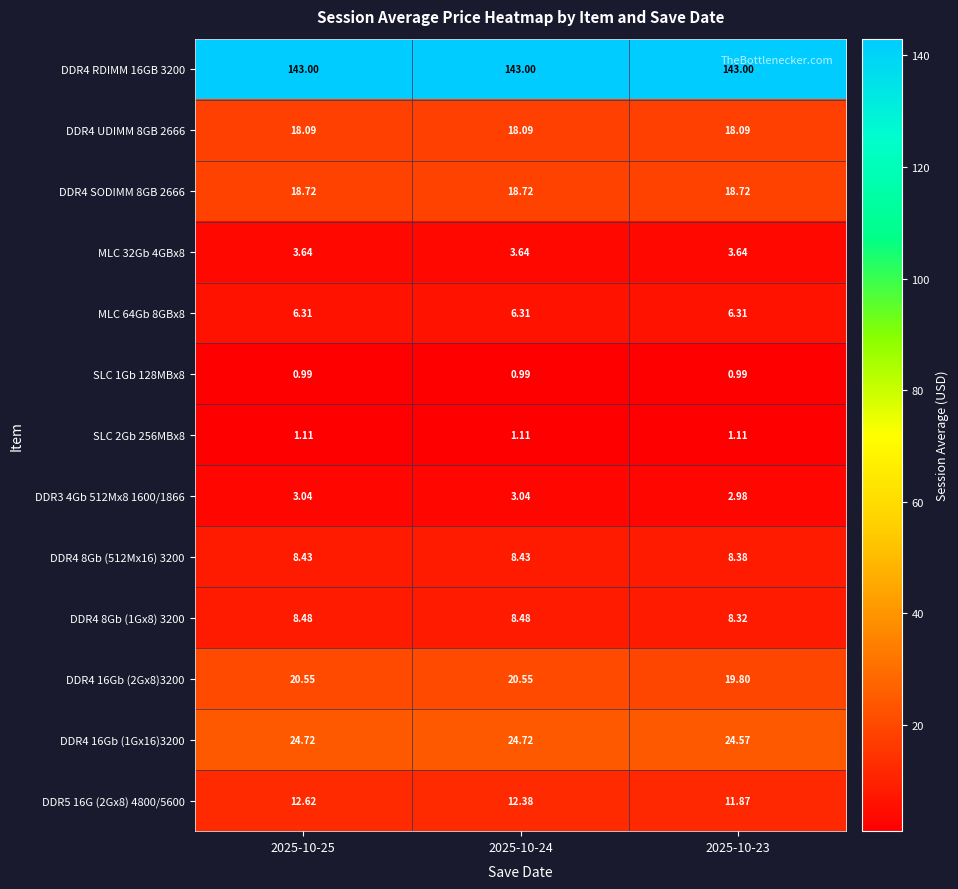

What is the total value across all series at 2025-10-25?

269.7